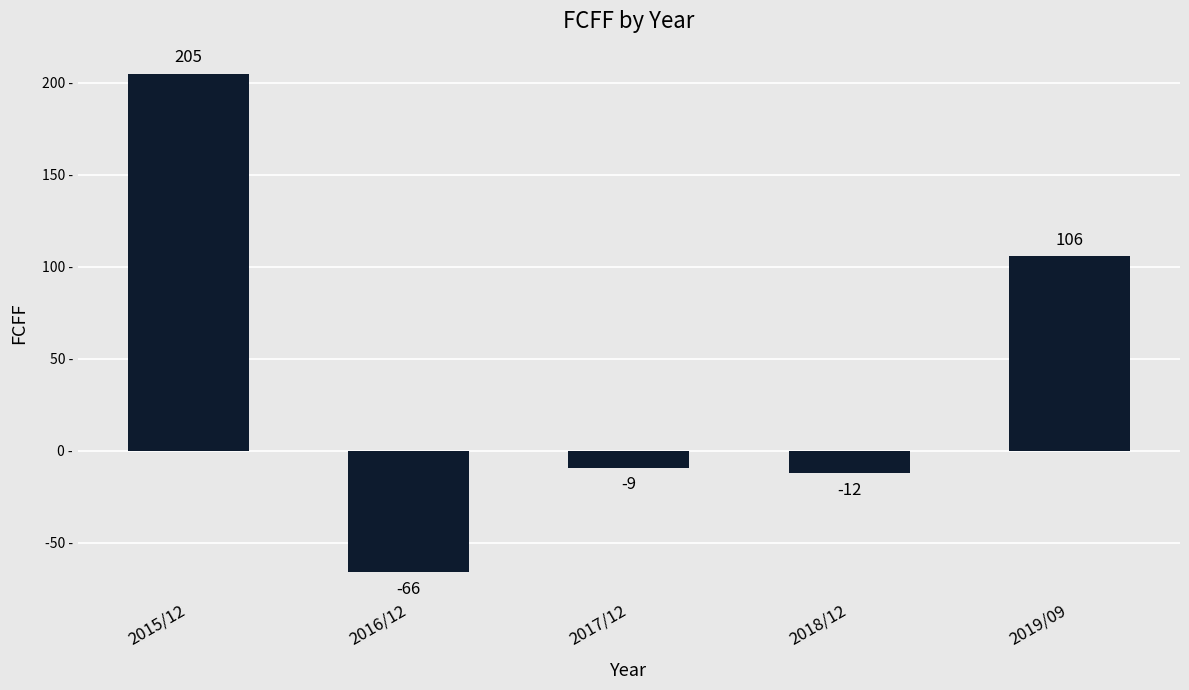

Where is the data nearest to the value 69?

2019/09